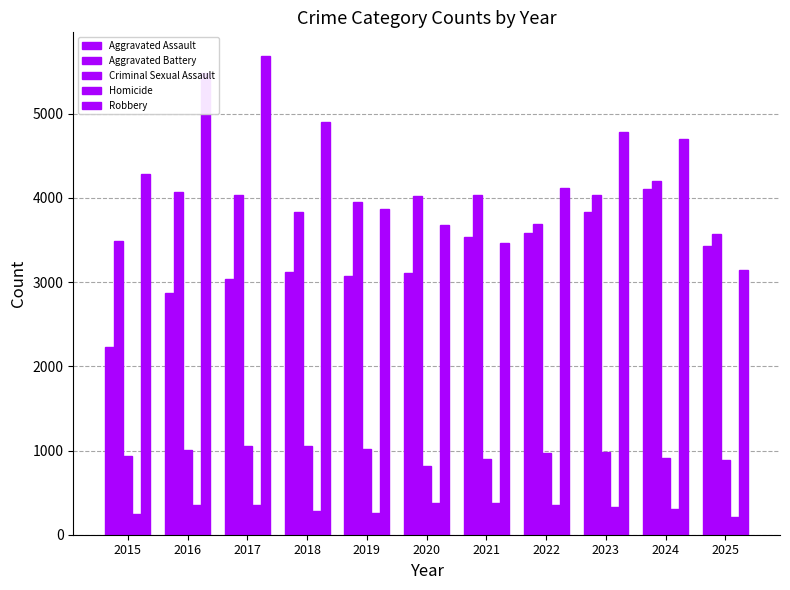

Rank the categories by Criminal Sexual Assault value from lowest to highest.

2020, 2025, 2021, 2024, 2015, 2022, 2023, 2016, 2019, 2018, 2017